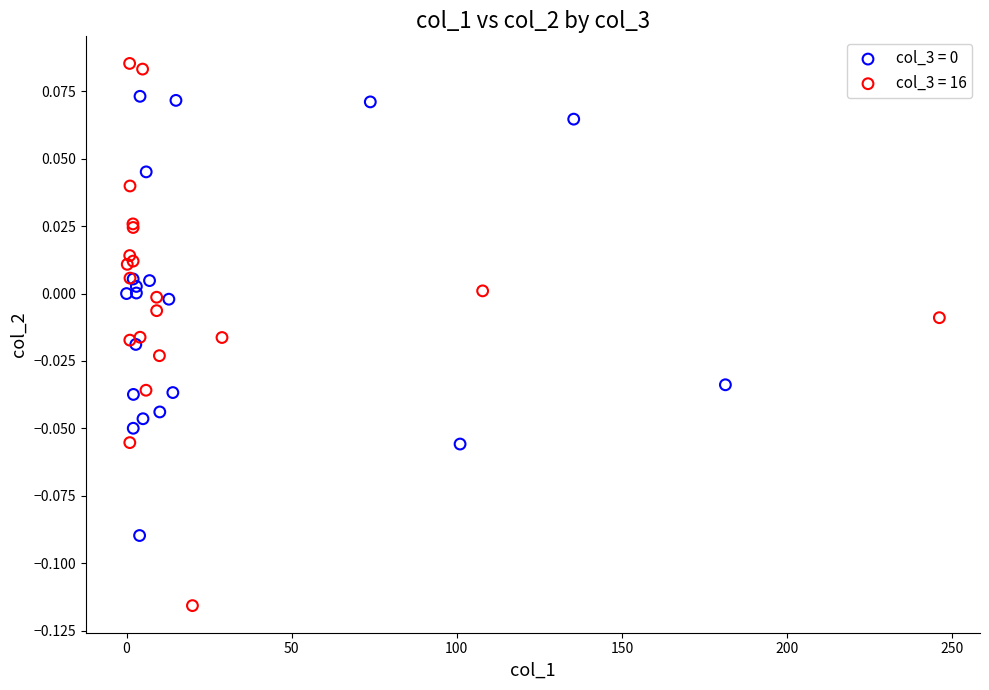

Which series contains the highest Y value?

col_3 = 16